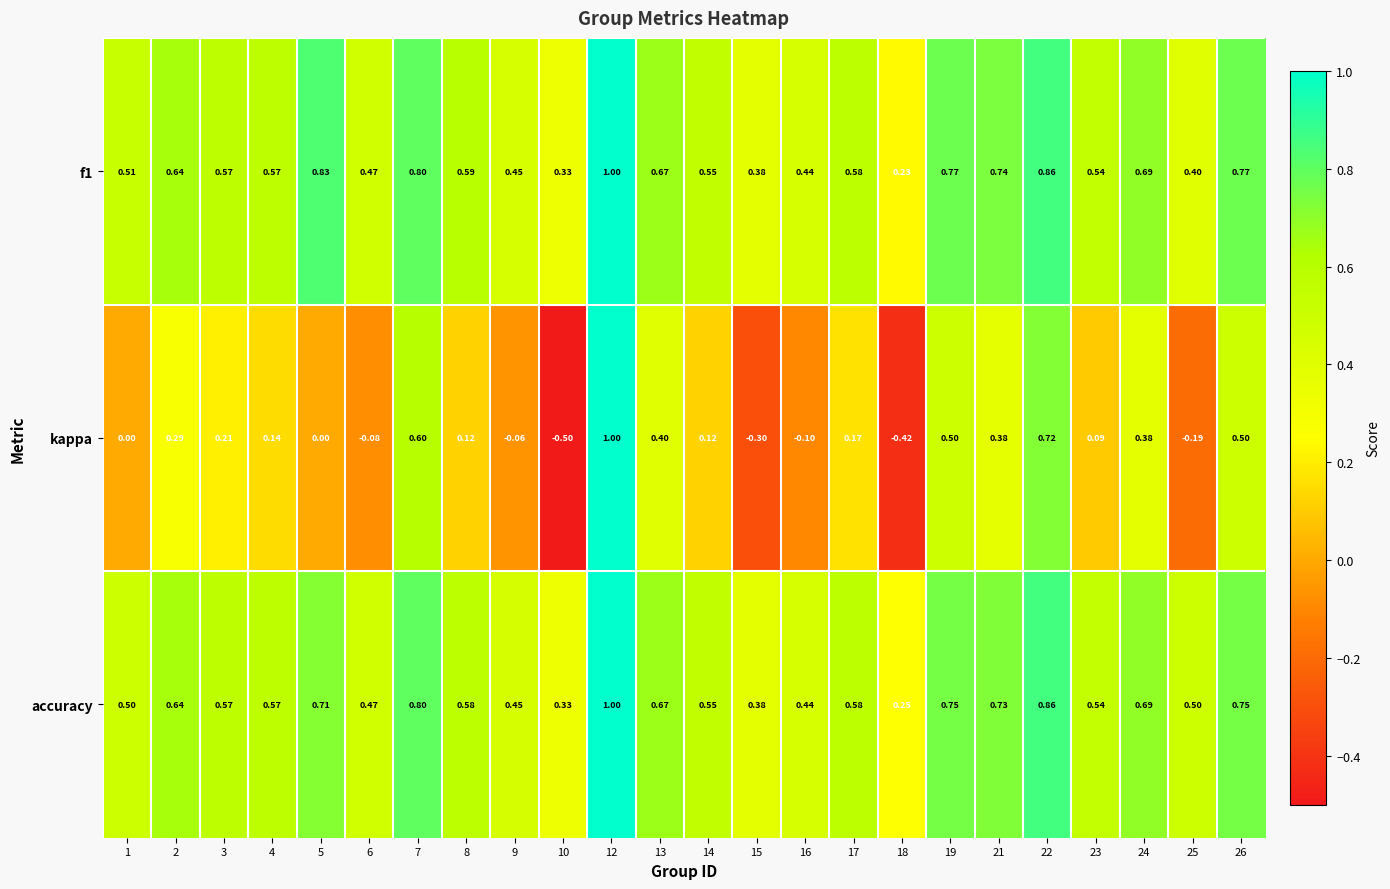

Between 1 and 7, which series saw the biggest shift?

kappa